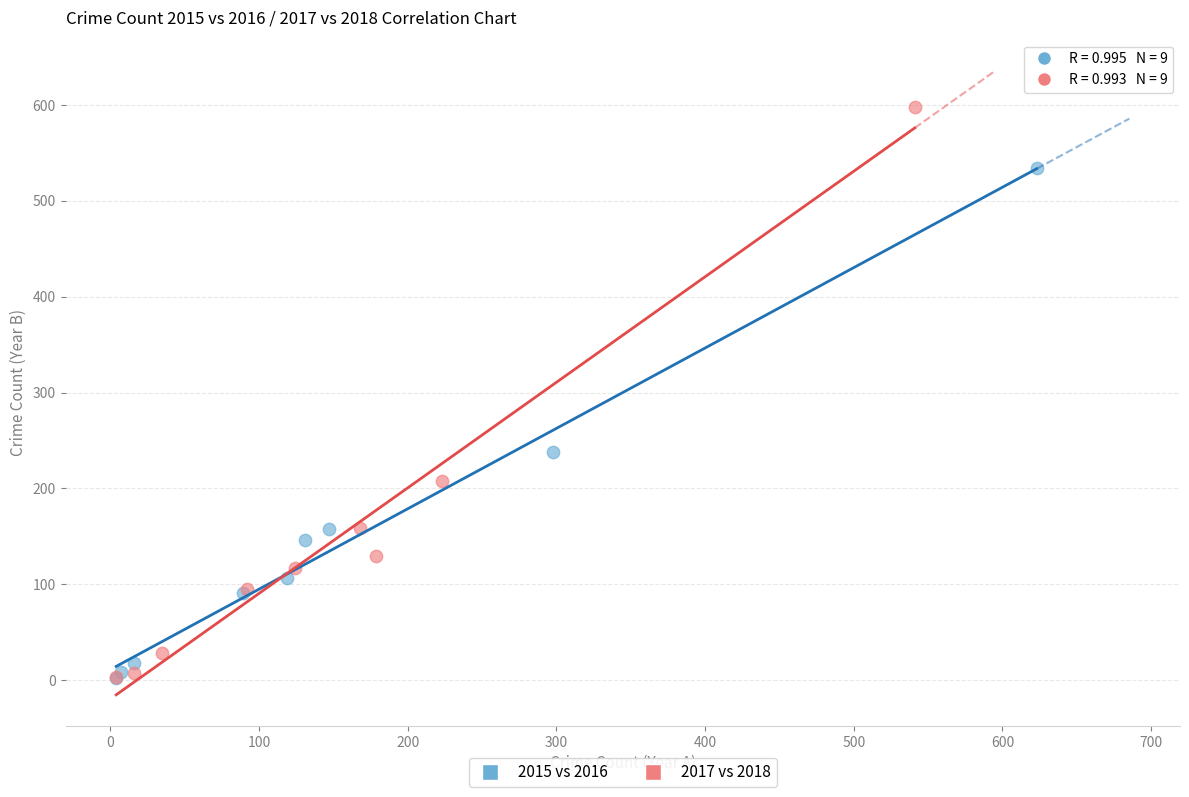

Which series has the widest spread of Y values?

2017 vs 2018